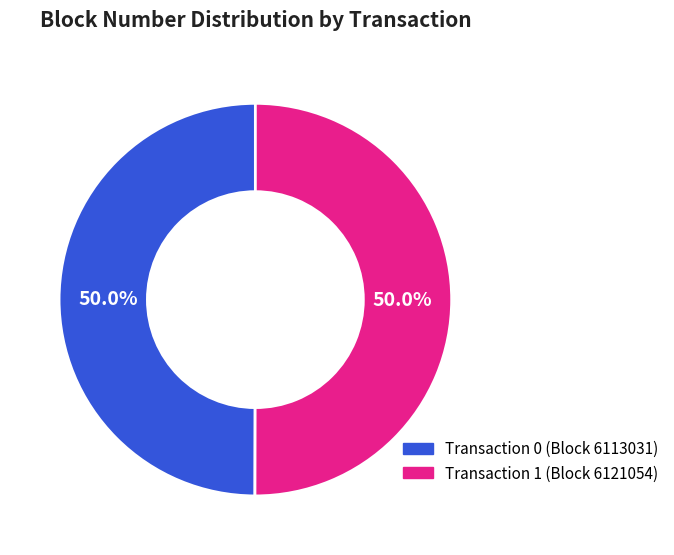

How many segments does this pie chart have?

2